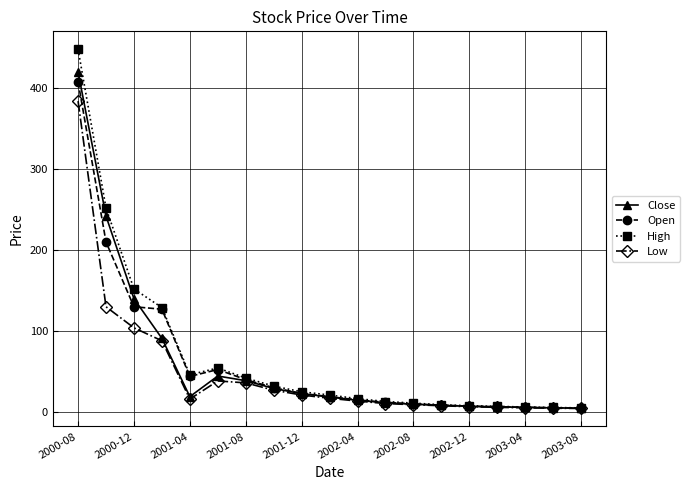

What is the greatest value displayed?

448.0